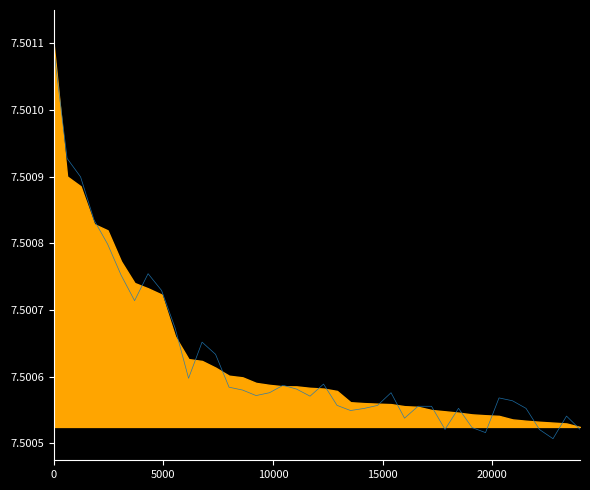

Count the values in the range 7 to 8.

40